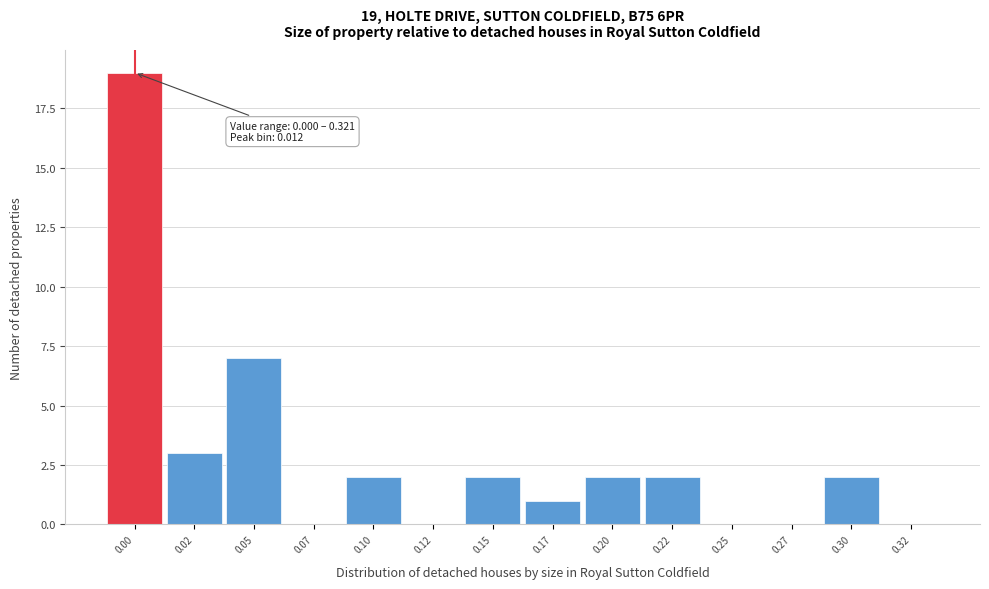

Reading left to right, what are all the values shown in this chart?

0.00=19	0.02=3	0.05=7	0.07=0	0.10=2	0.12=0	0.15=2	0.17=1	0.20=2	0.22=2	0.25=0	0.27=0	0.30=2	0.32=0